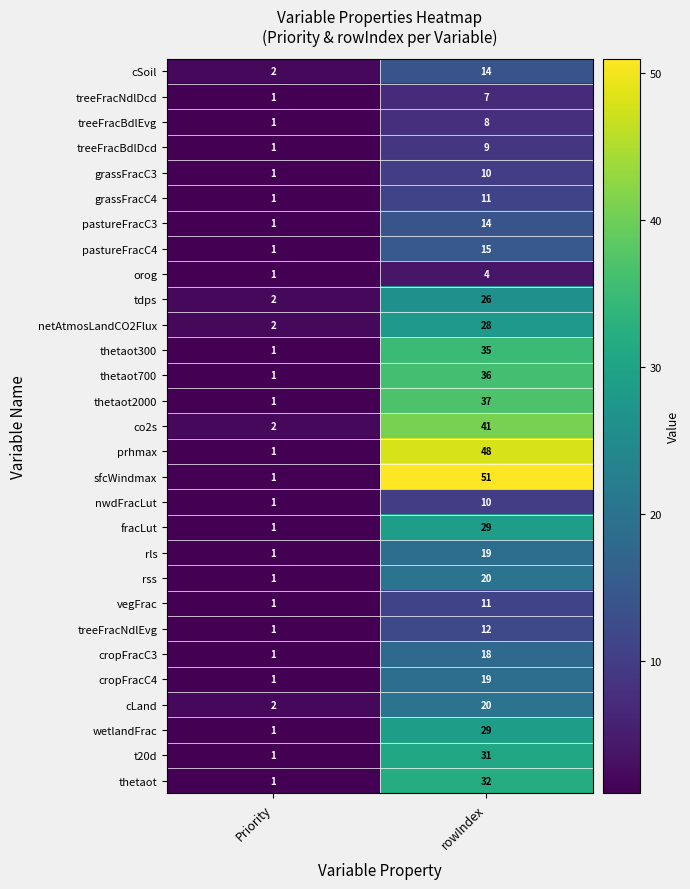

What is the spread (max minus min) of values at rowIndex?

47